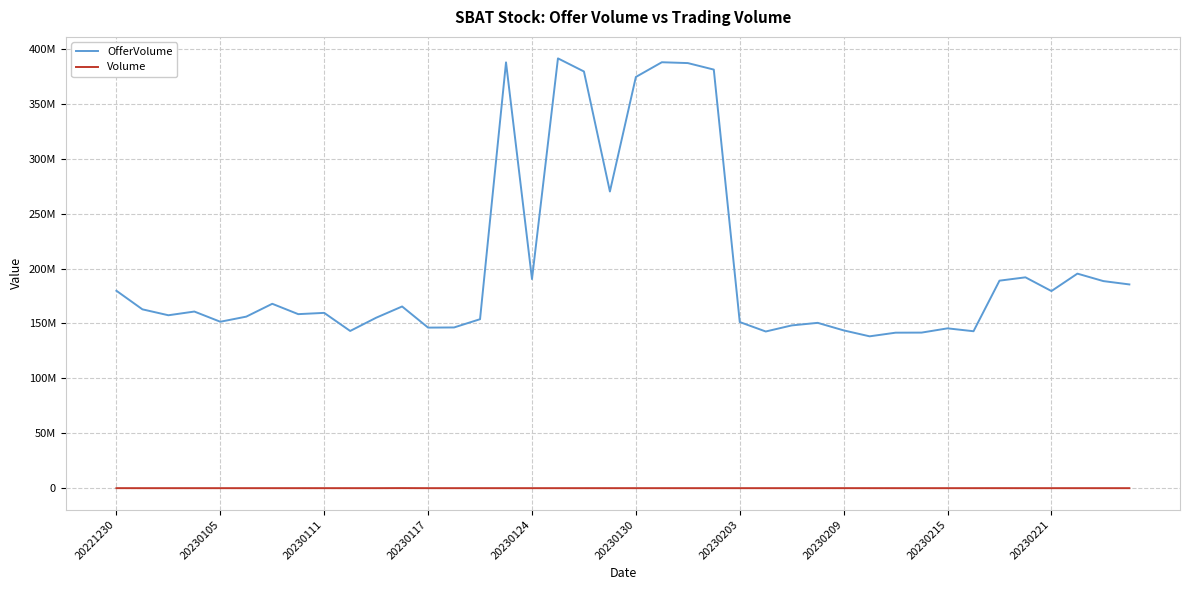

True or false: Volume and OfferVolume cross at least once.

False